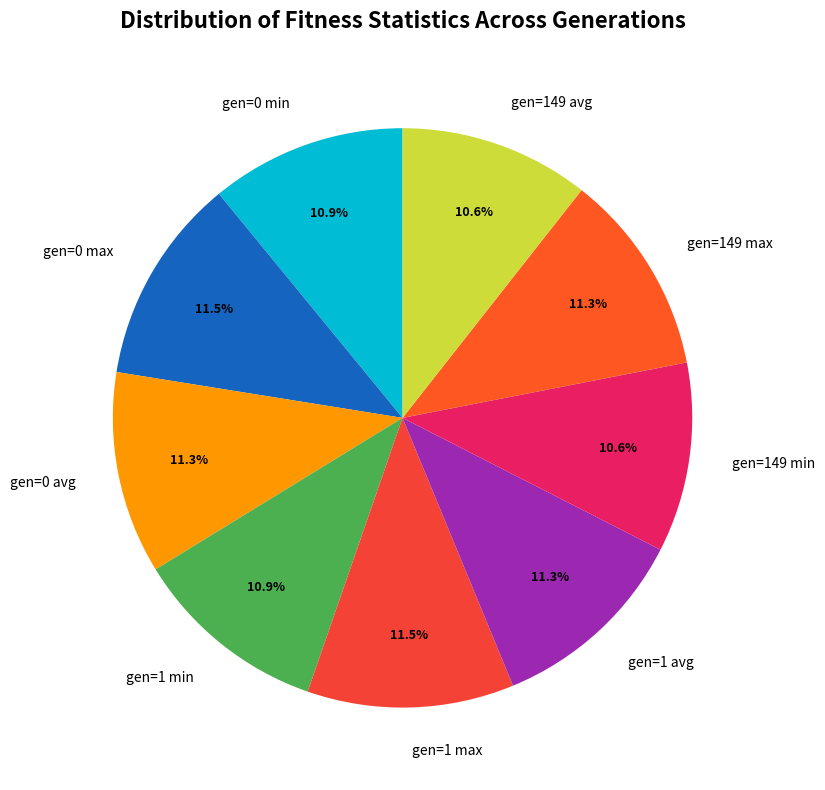

Count the number of slices in the pie.

9